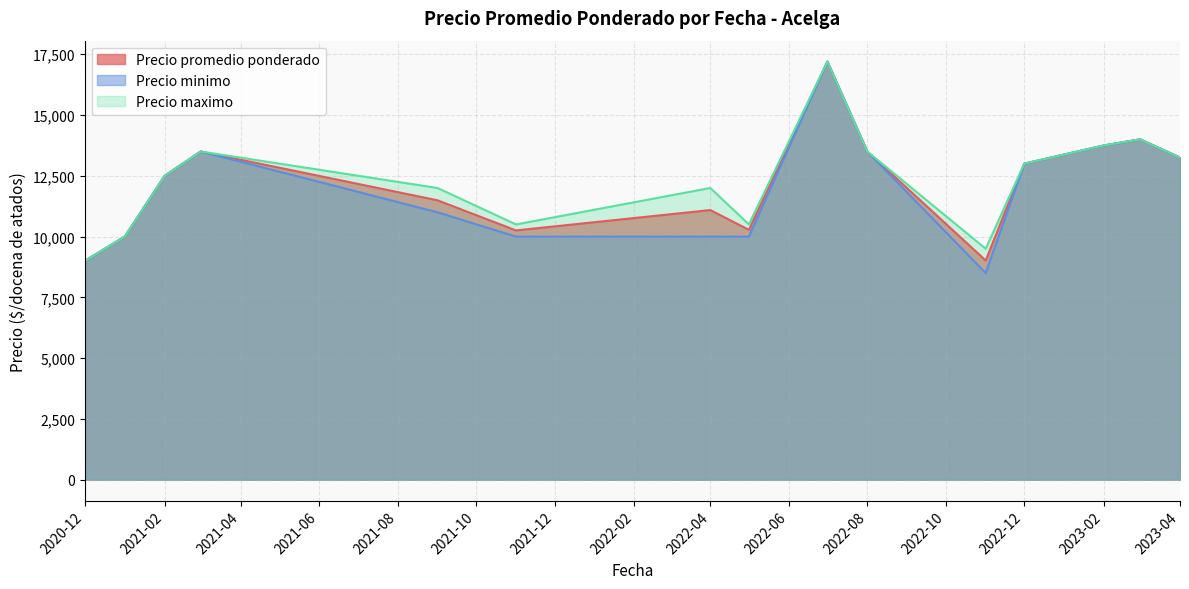

What is the lowest value of the Precio promedio ponderado series?

9000.0